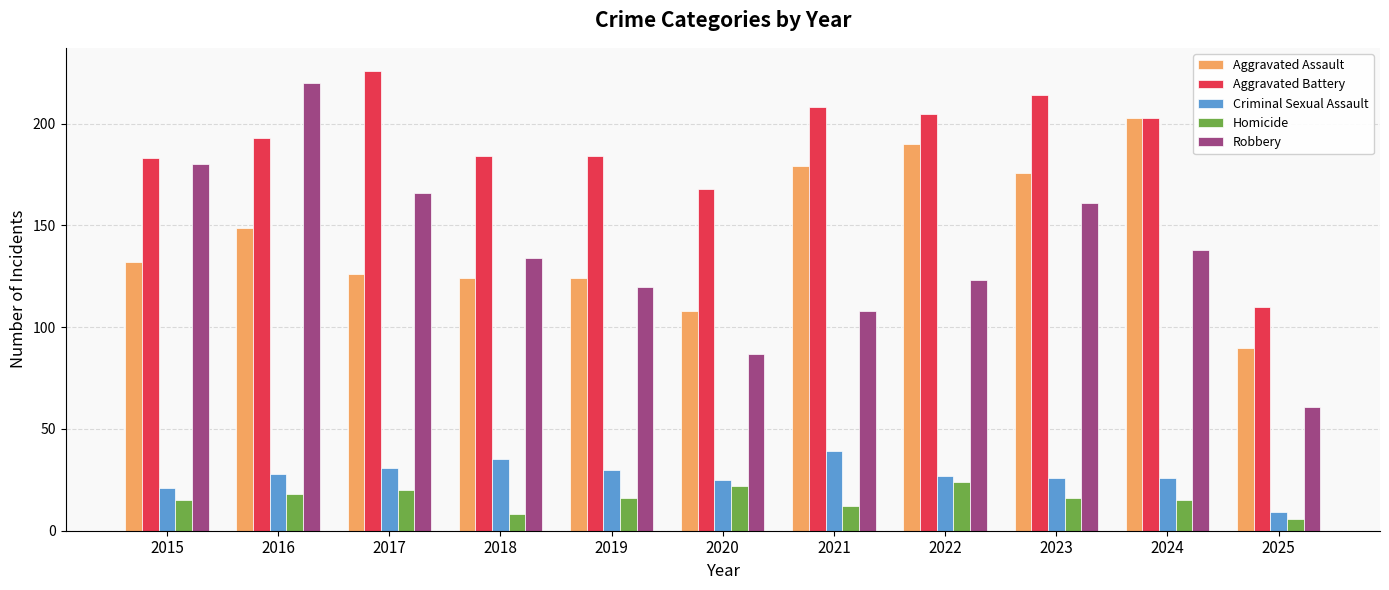

How many groups of bars are there?

11